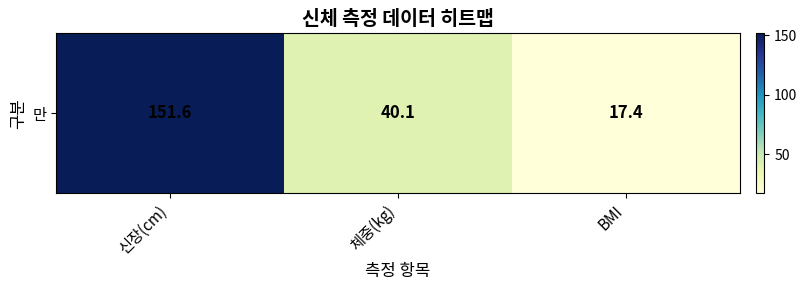

What is the difference between the second highest and minimum values?

22.7